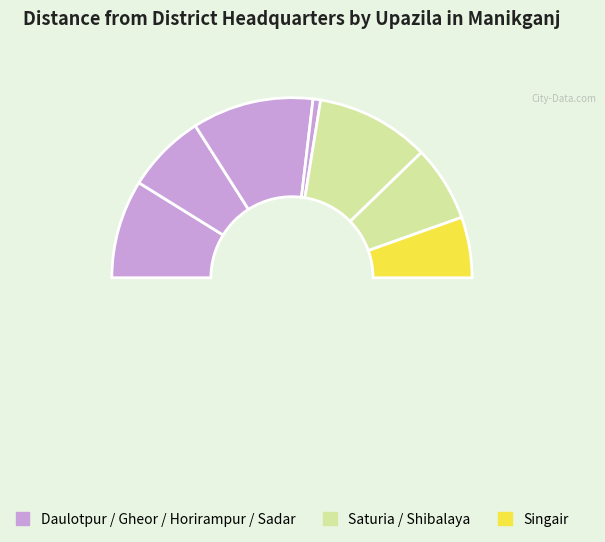

How many segments does this pie chart have?

7